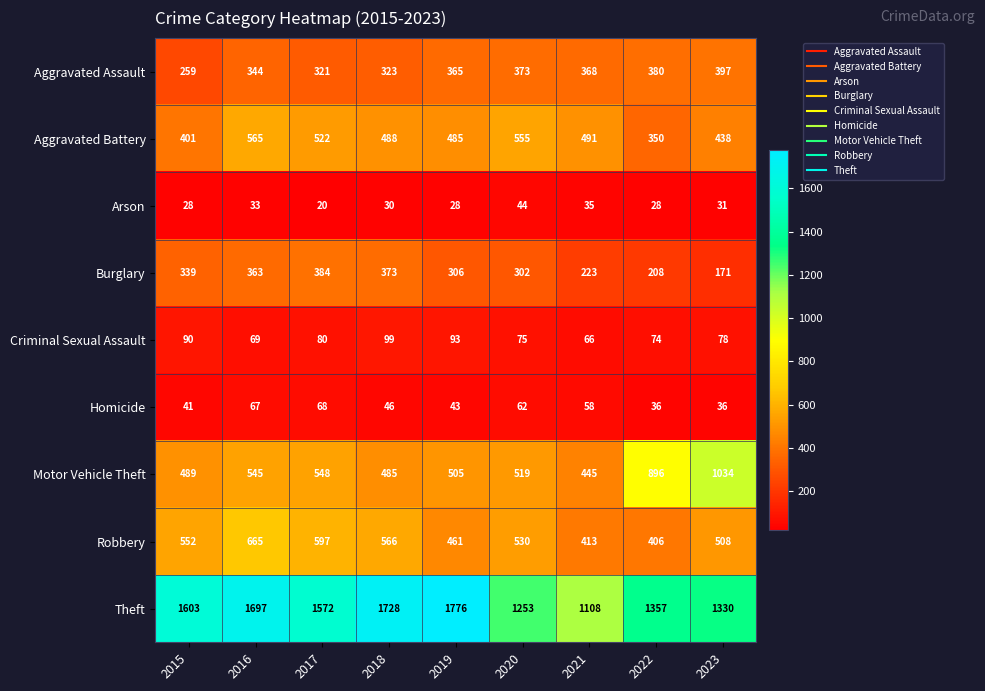

Read the Aggravated Assault value at 2016.

344